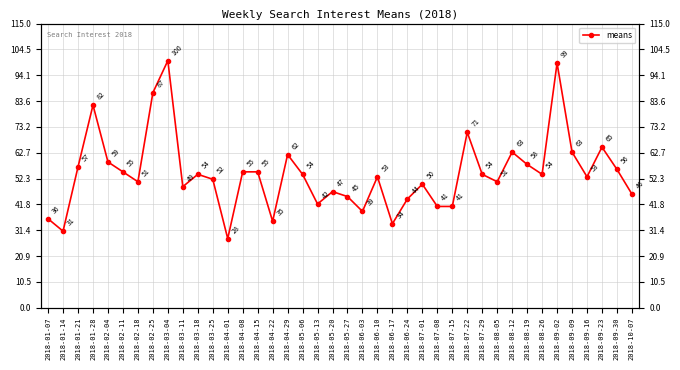

Does the chart display data point markers on the line(s)?

Yes